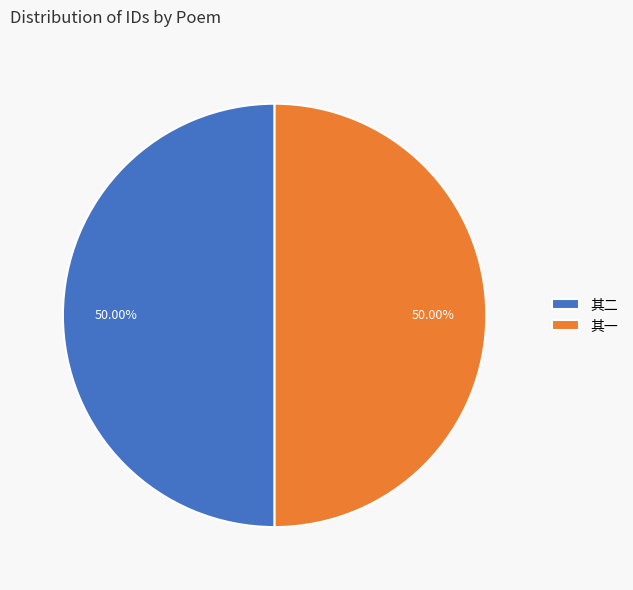

What is the ratio of the value at 其一 to the value at 其二?

1.0